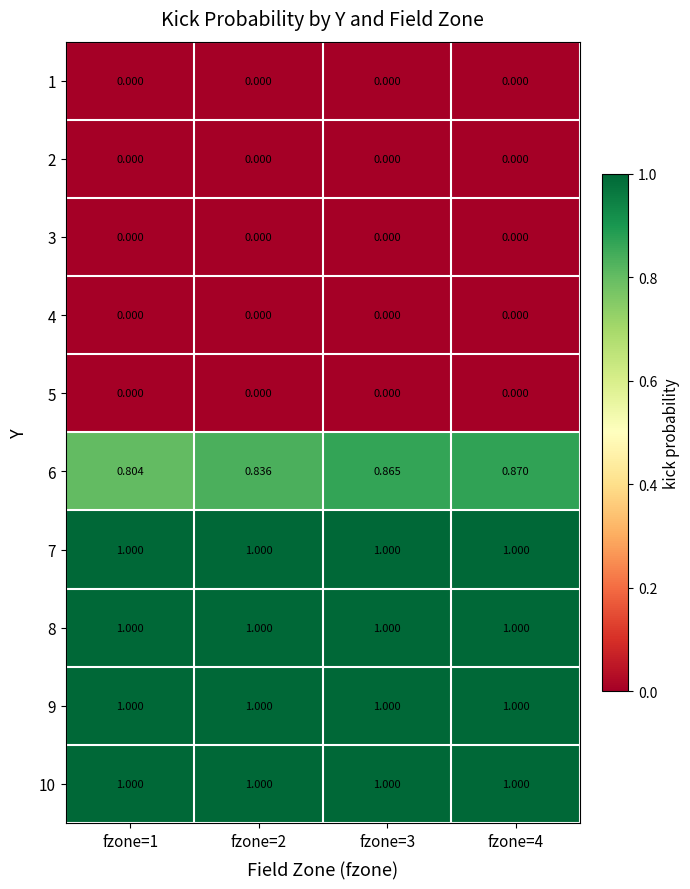

What is the spread (max minus min) of values at fzone=3?

1.0